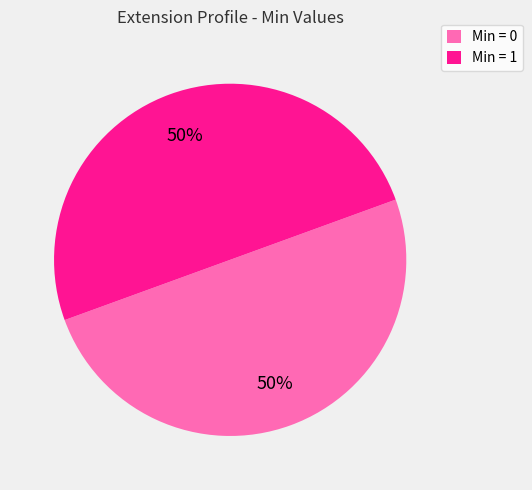

To the nearest percent, what is the average slice percentage?

50%